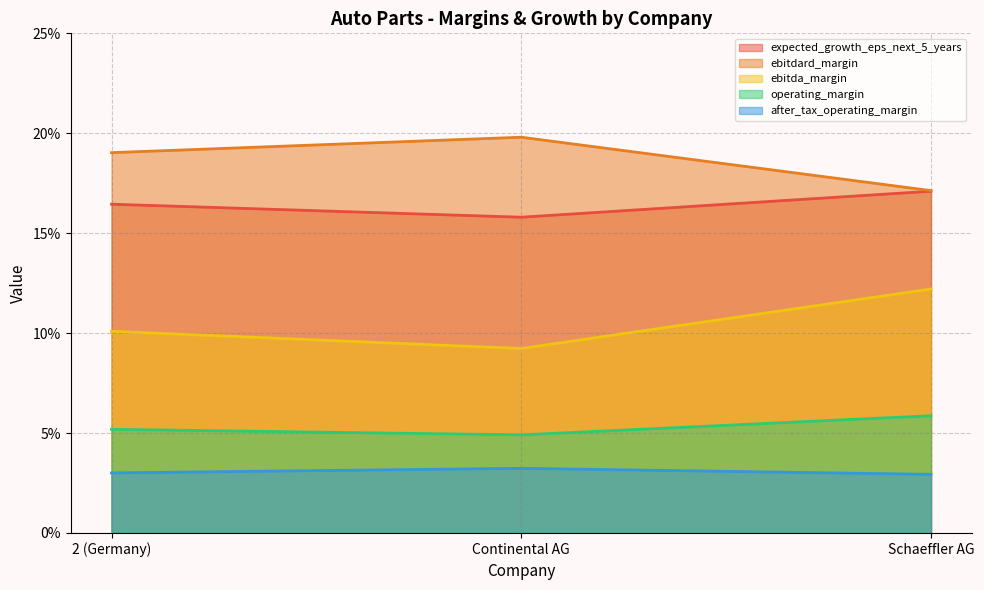

What is the total value across all series at 2 (Germany)?

0.5